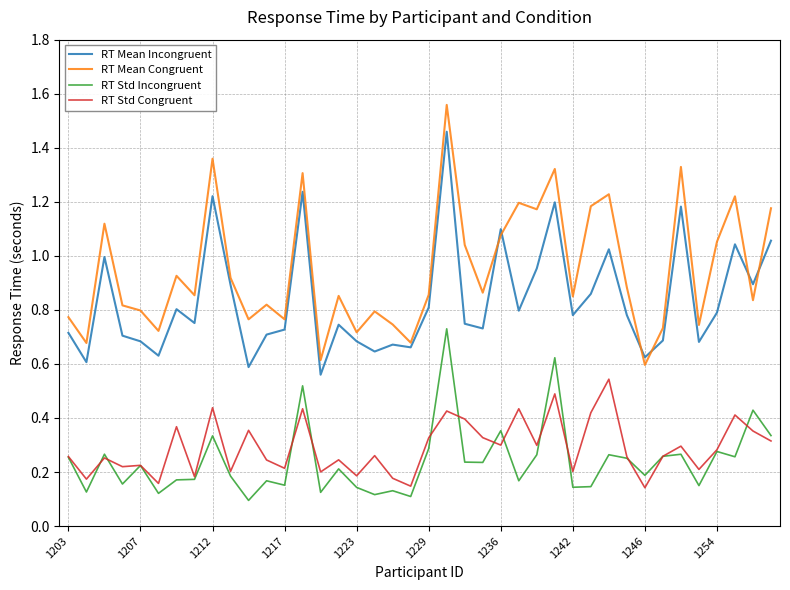

What are all the series names shown in the legend?

RT Mean Incongruent, RT Mean Congruent, RT Std Incongruent, RT Std Congruent